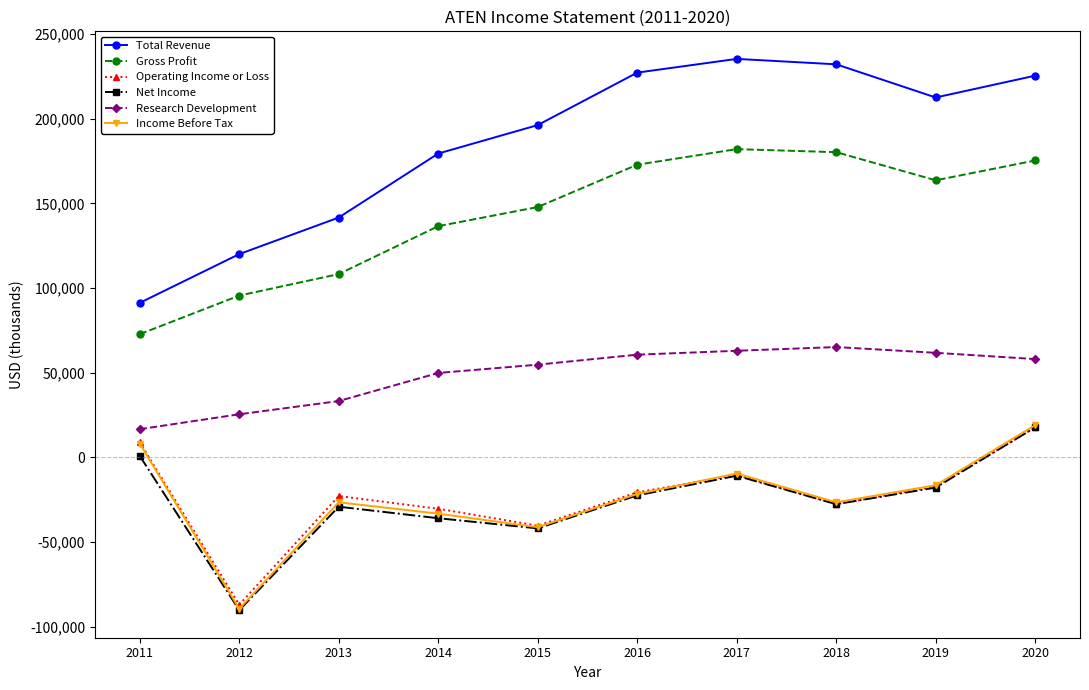

Is the value of Net Income at 2020 greater than the value of Research Development at 2019?

No